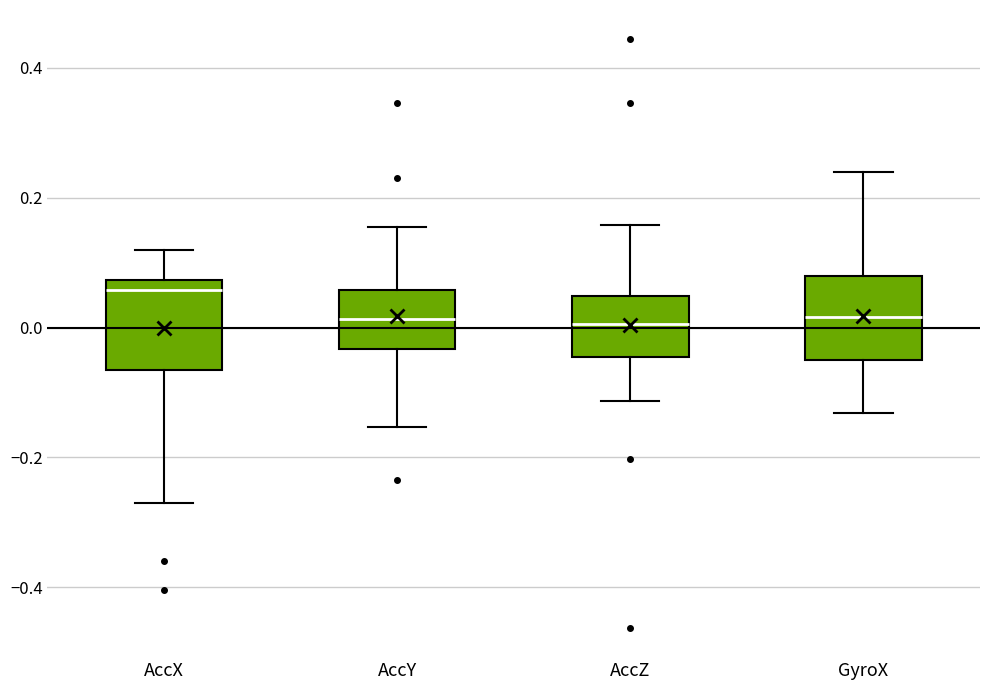

Where does the upper whisker of the box for AccX end on the y-axis? The values are not printed on the chart, so give them approximately, as read against the axis.

0.12